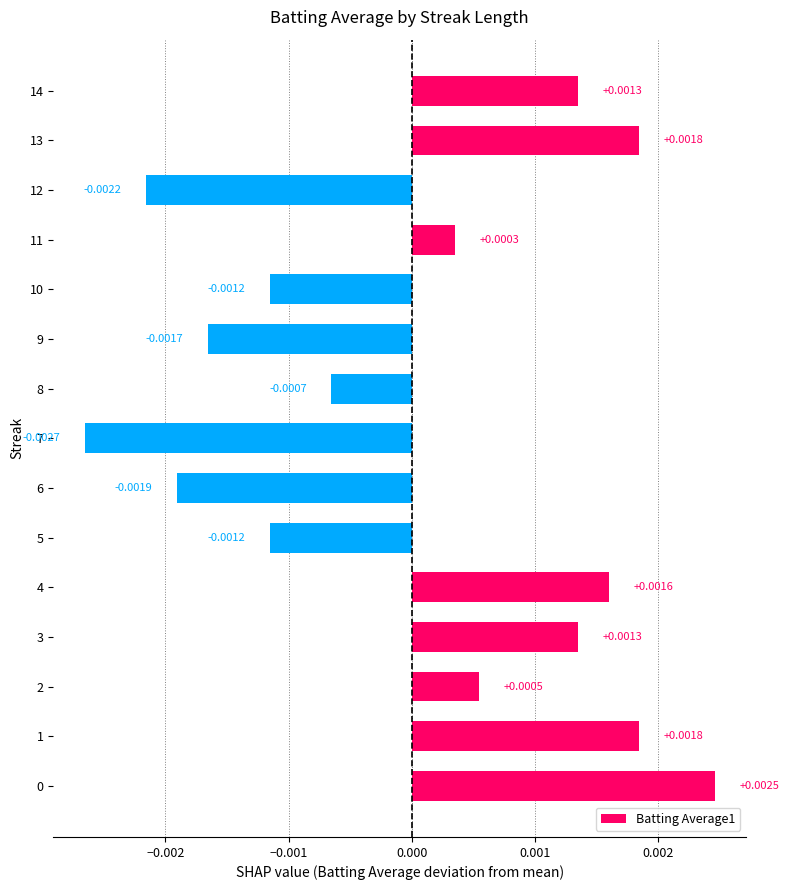

Where is the data nearest to the value 0?

11